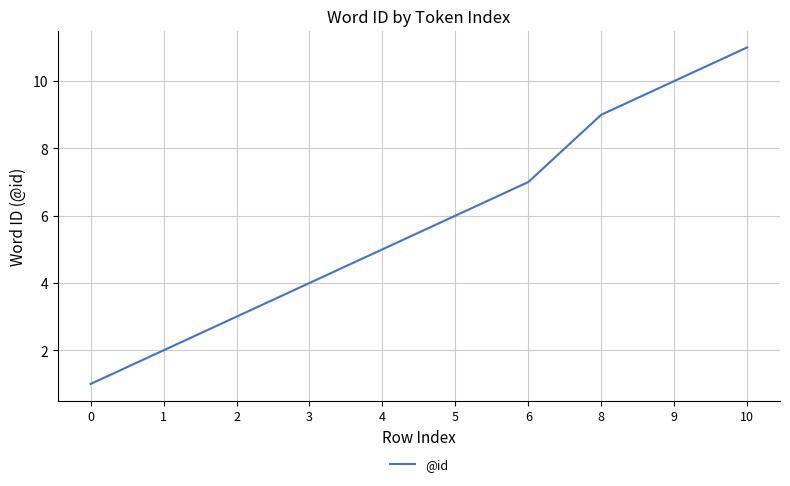

Reading right to left, transcribe all the data shown in this chart.

11	10	9	7	6	5	4	3	2	1